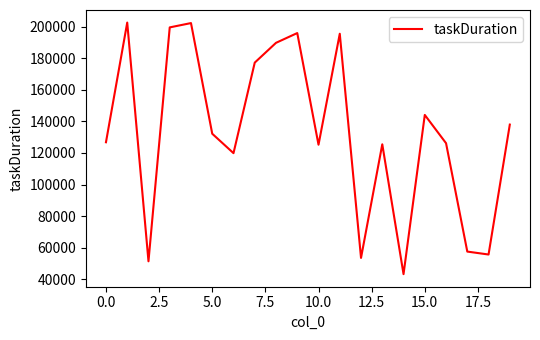

What is the difference between the maximum and minimum values?

159302